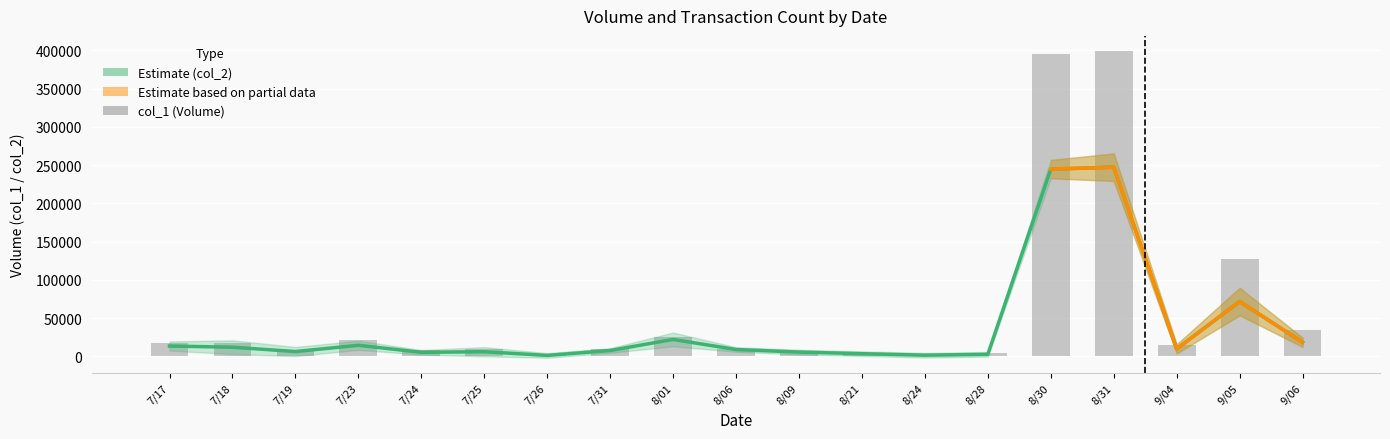

What is the difference between the second highest and second lowest values in the col_1 series?

393000